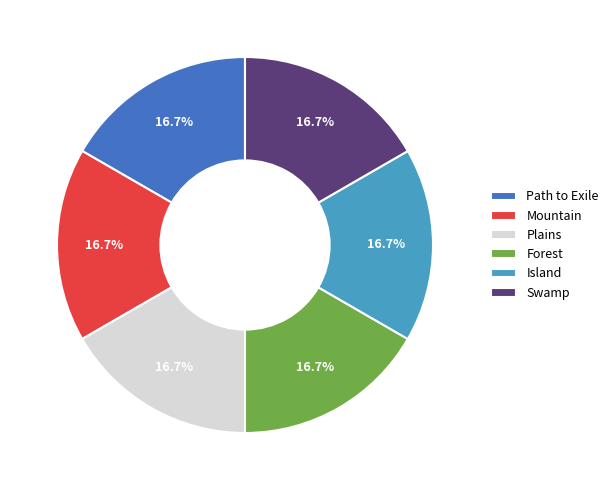

What percentage do Forest and Mountain together represent?

33.3%